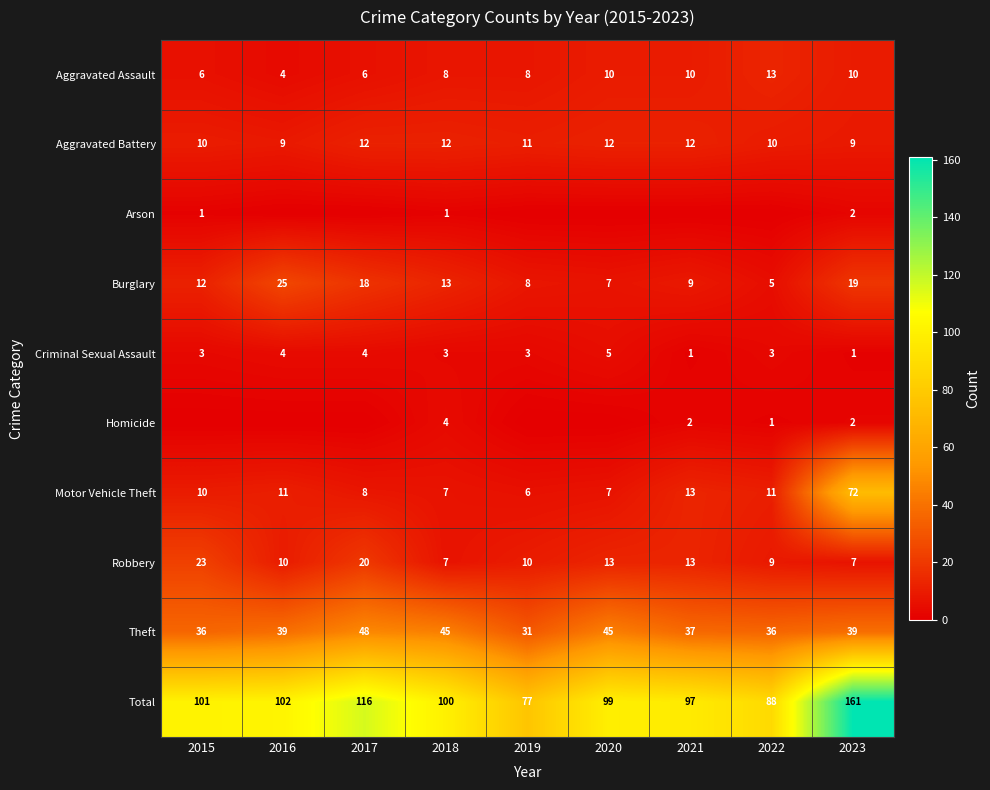

Is it true that Aggravated Battery equals 16 at 2019?

False